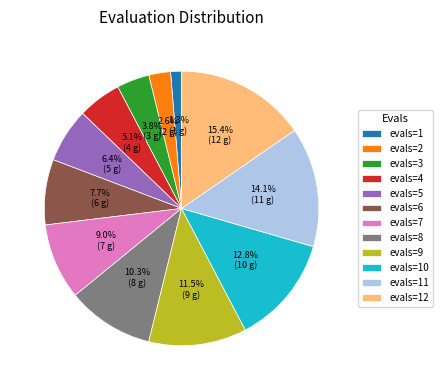

The evals=12 slice represents 15% of the pie. True or false?

True